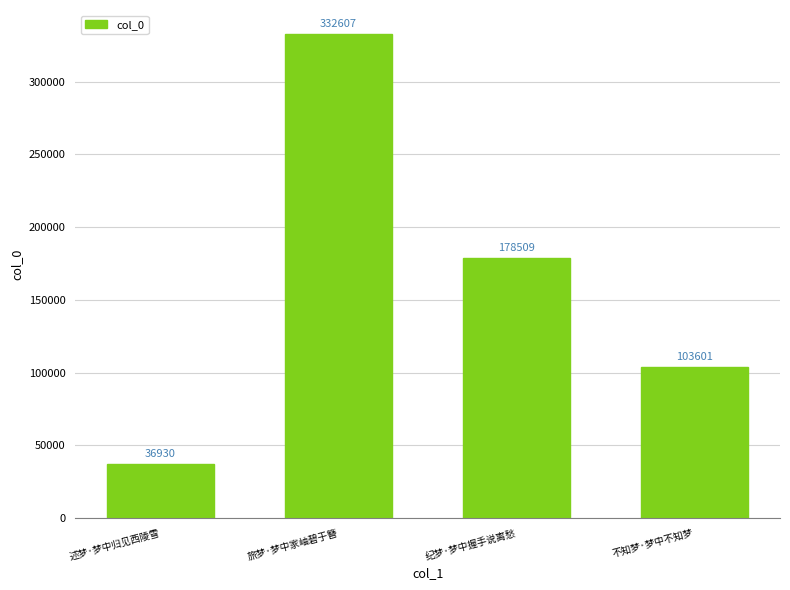

Rank the categories by value from lowest to highest.

述梦·梦中归见西陵雪, 不知梦·梦中不知梦, 纪梦·梦中握手说离愁, 旅梦·梦中家岫碧于簪